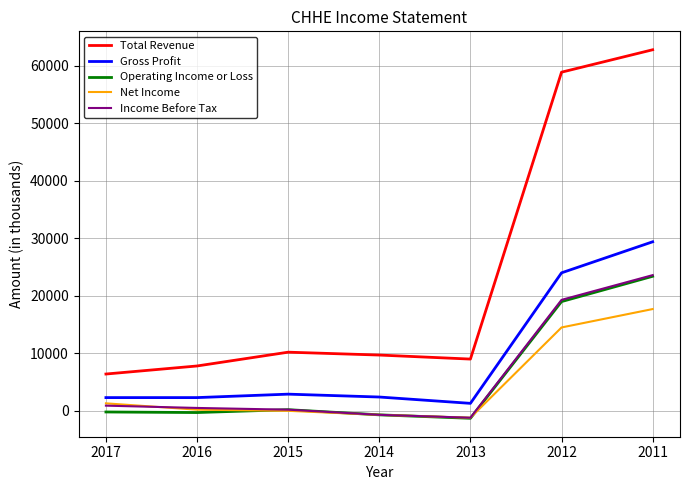

Is it true that Gross Profit equals 5078 at 2015?

False